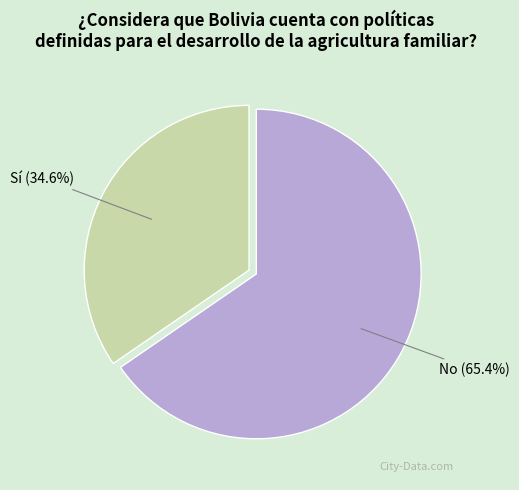

Which slice represents more than half of the pie?

No